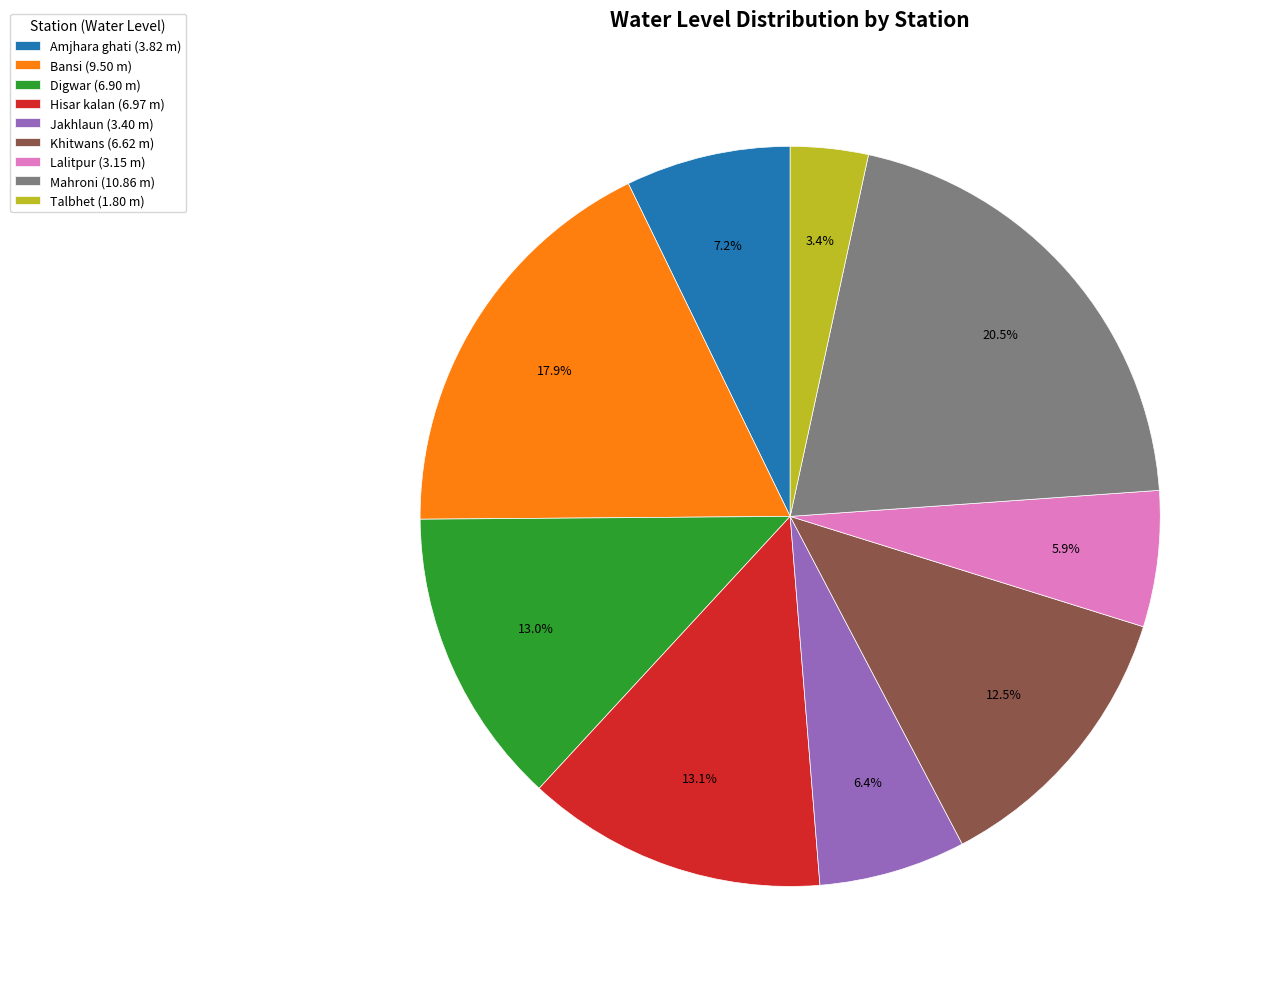

To the nearest percent, what is the combined percentage of Amjhara ghati and Mahroni?

28%